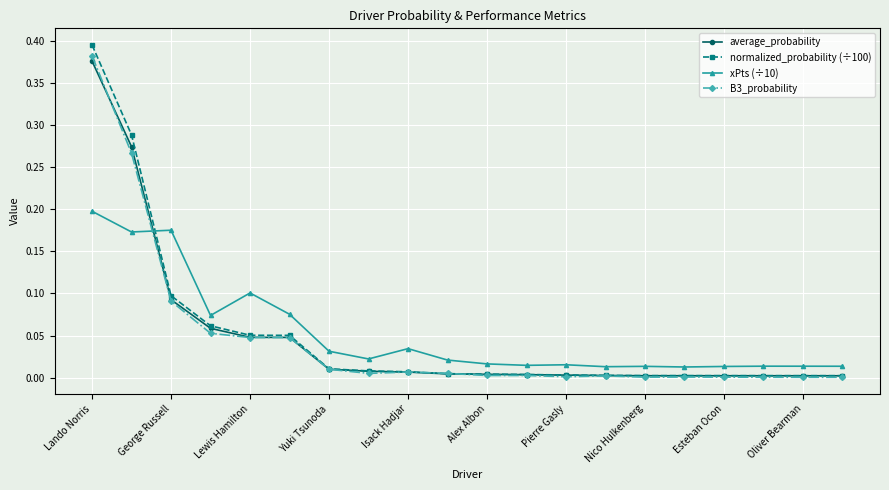

Which series has the widest spread of values?

normalized_probability (÷100)